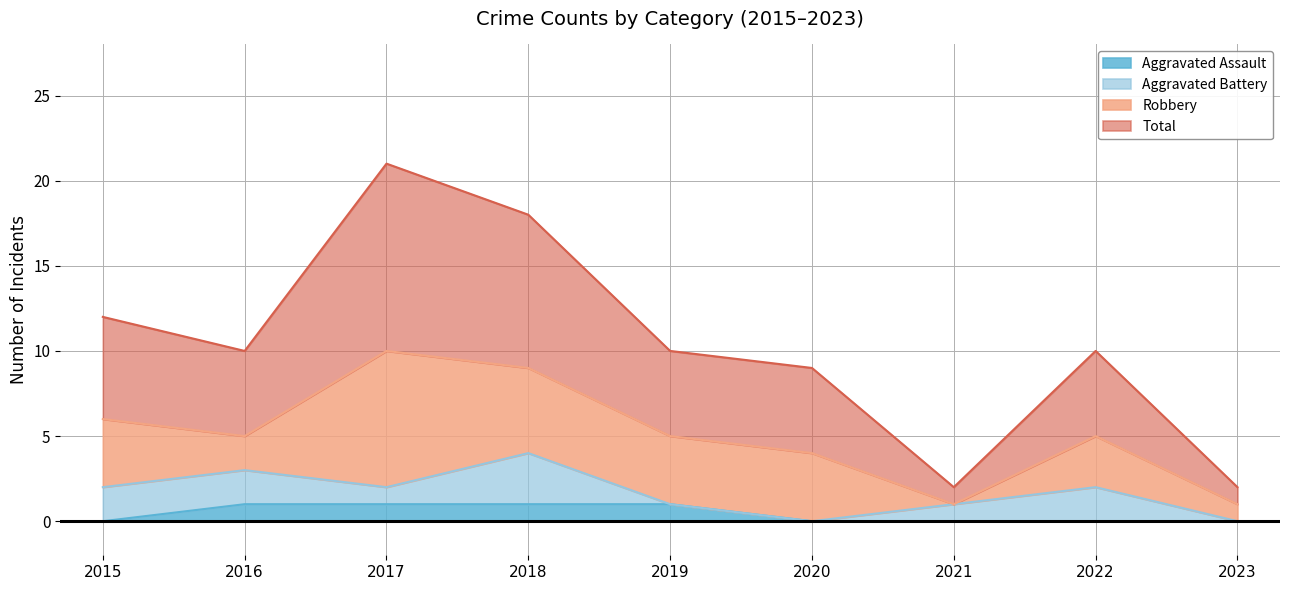

True or false: Total has a value of 18 at 2019.

False